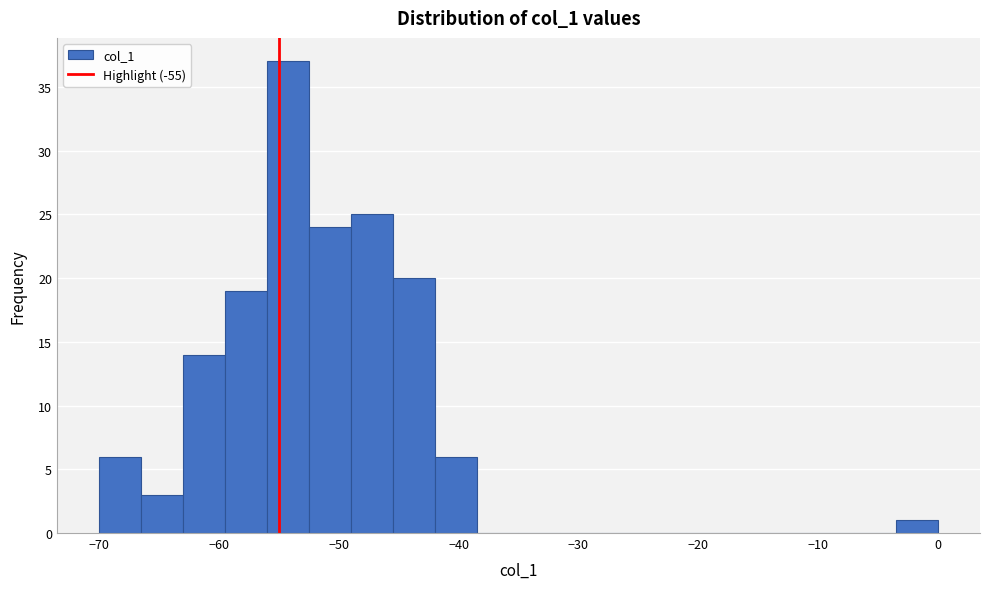

Around what value on the x-axis is the tallest bar? Give the approximate position of its centre, as read against the axis.

-54